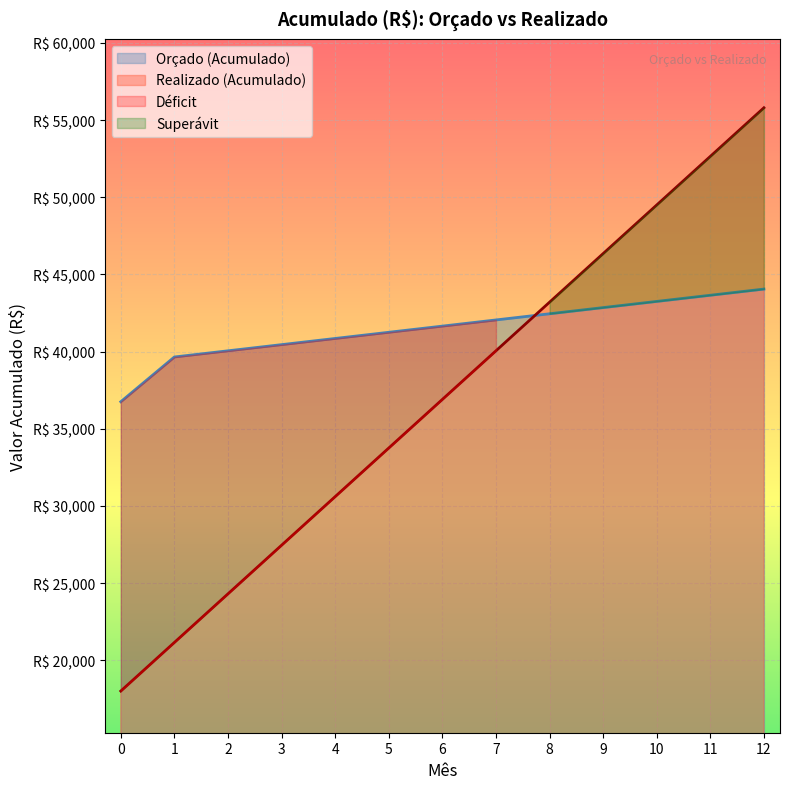

Reading left to right, extract all data points from this chart.

Realizado (Acumulado): 18000	21150	24300	27450	30600	33750	36900	40050	43200	46350	49500	52650	55800
Orçado (Acumulado): 36750	39650	40050	40450	40850	41250	41650	42050	42450	42850	43250	43650	44050